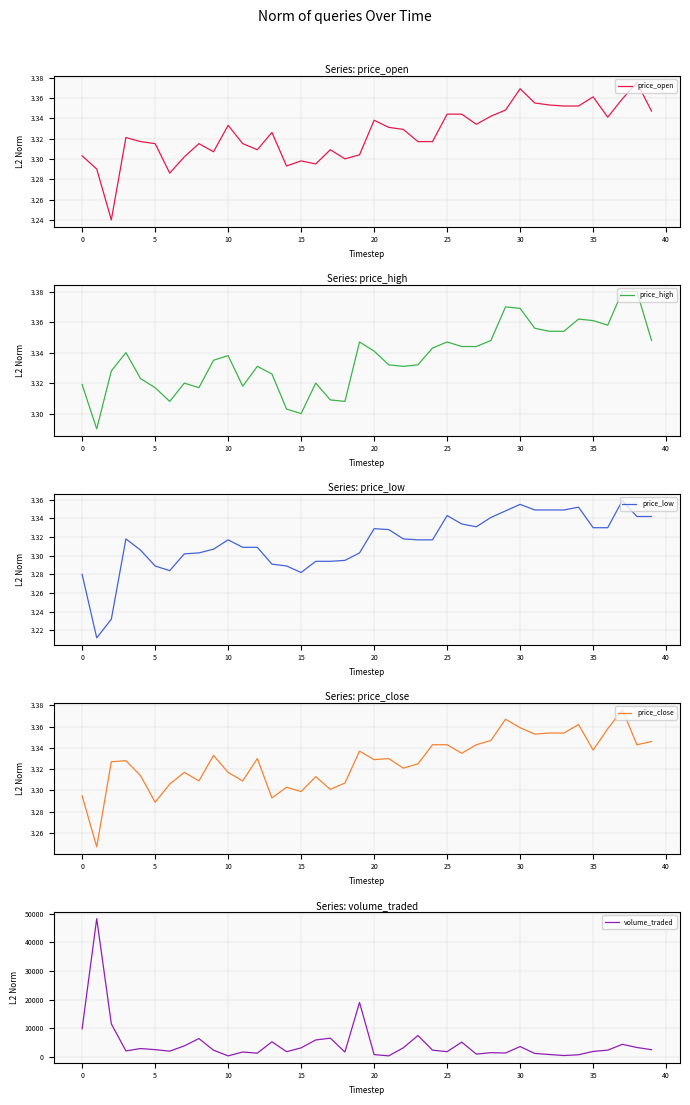

What is the minimum value shown in the chart?

3.2